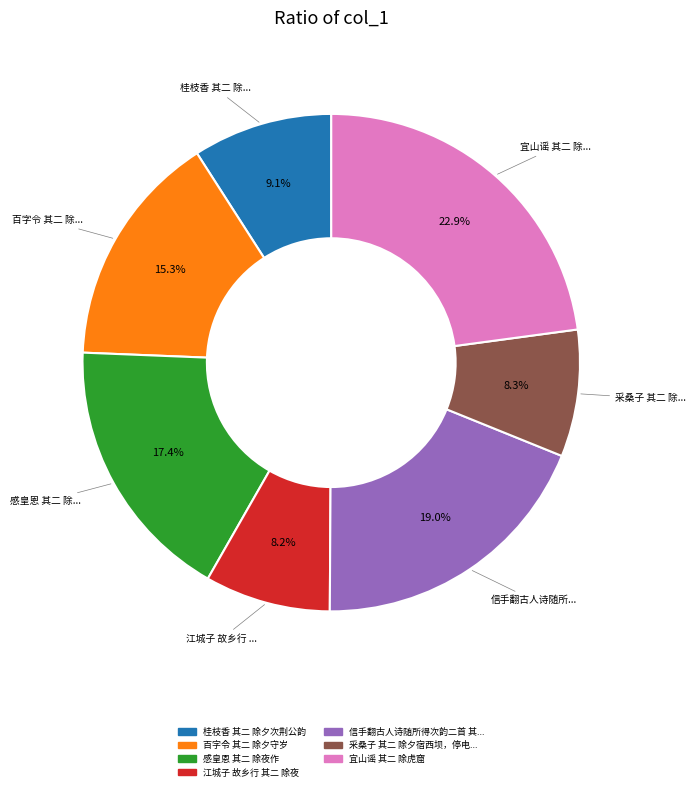

Does any single category account for the majority?

No